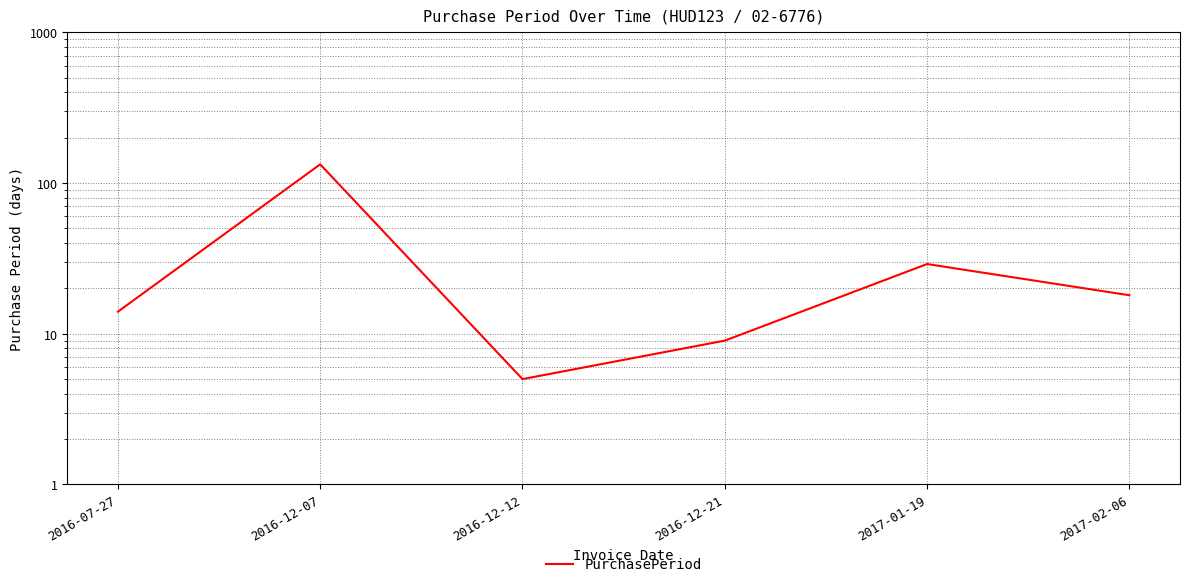

At which label is the value closest to 69?

2017-01-19